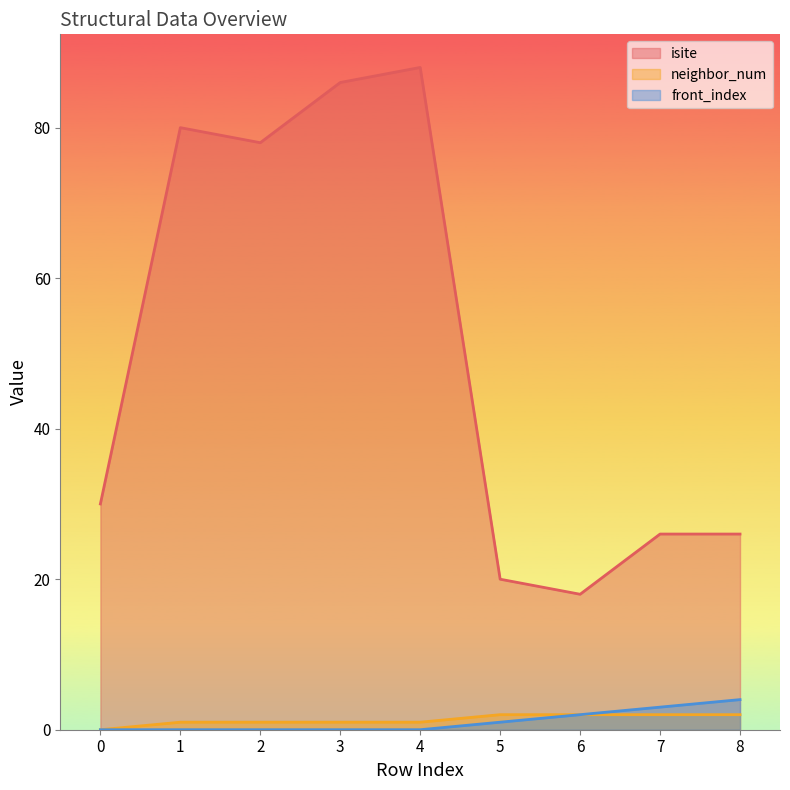

At which category is the sum across all series the highest?

4